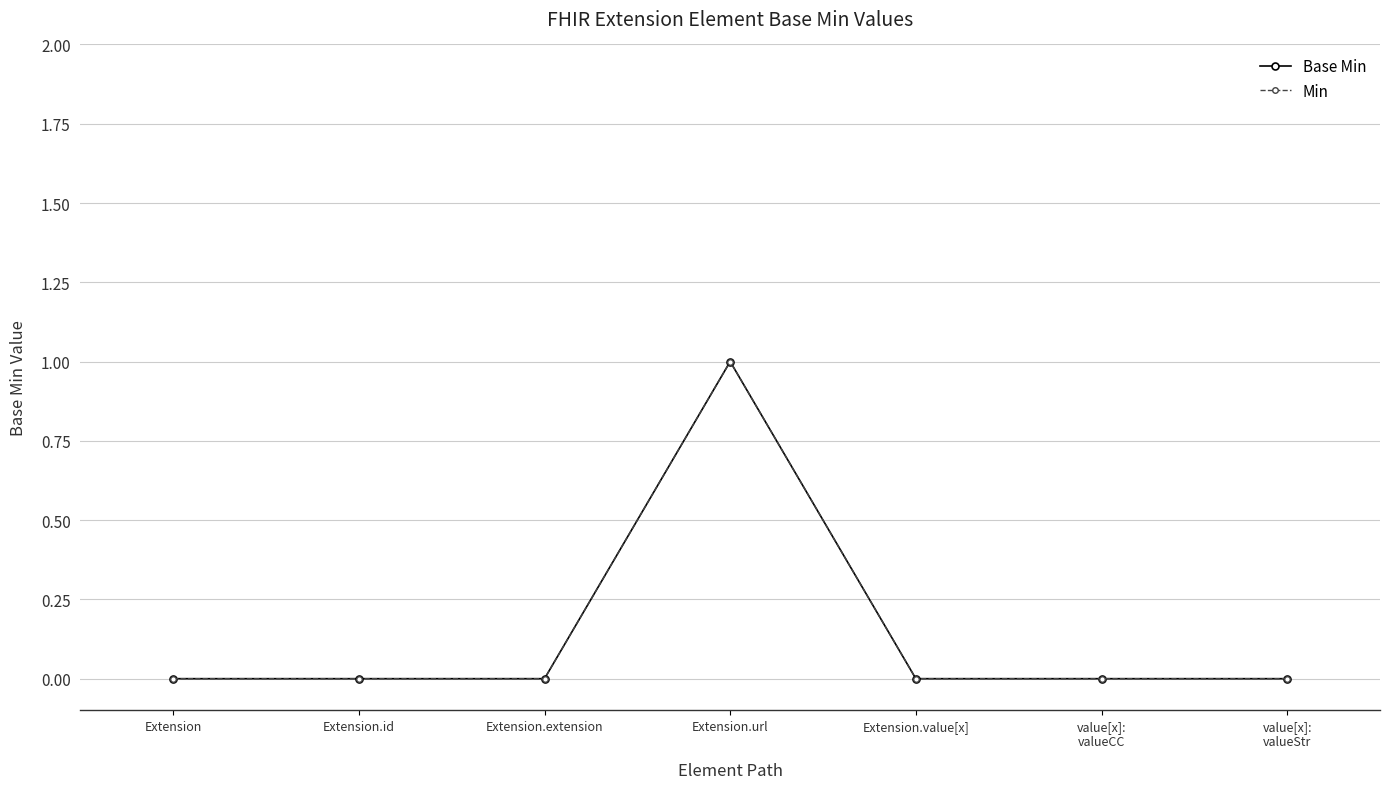

Between value[x]:
valueStr and Extension, which is larger?

value[x]:
valueStr